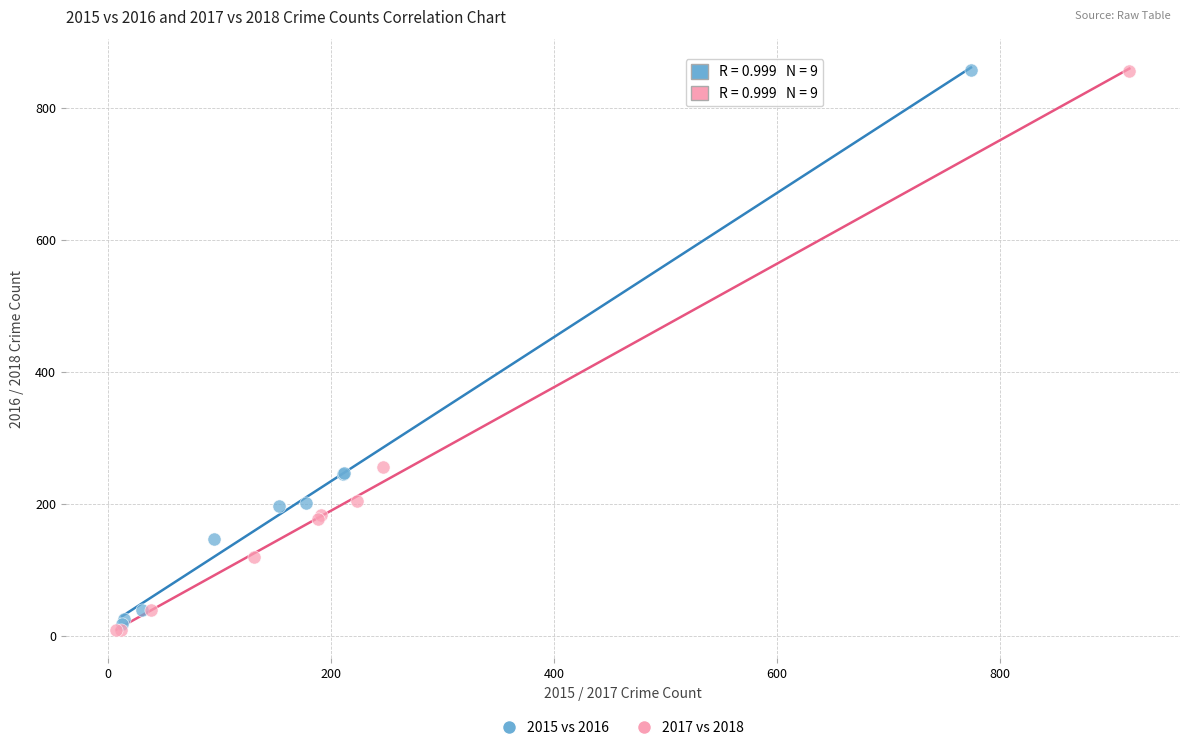

Which series has the largest Y range (max minus min)?

2017 vs 2018